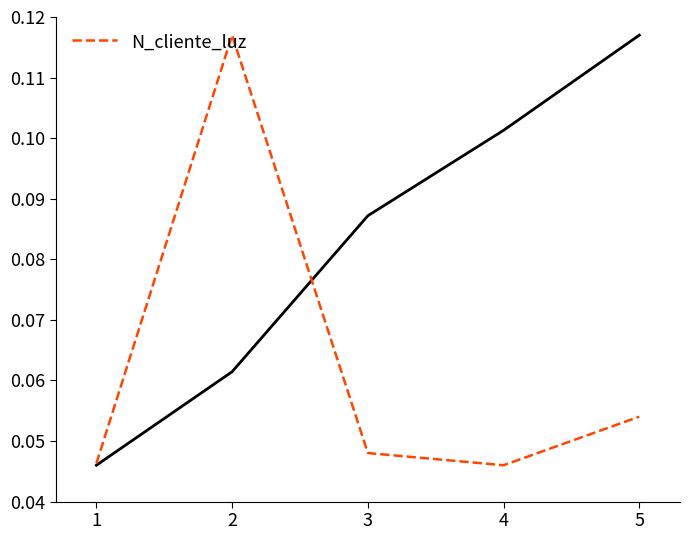

At which category does the chart reach its minimum across all series?

4